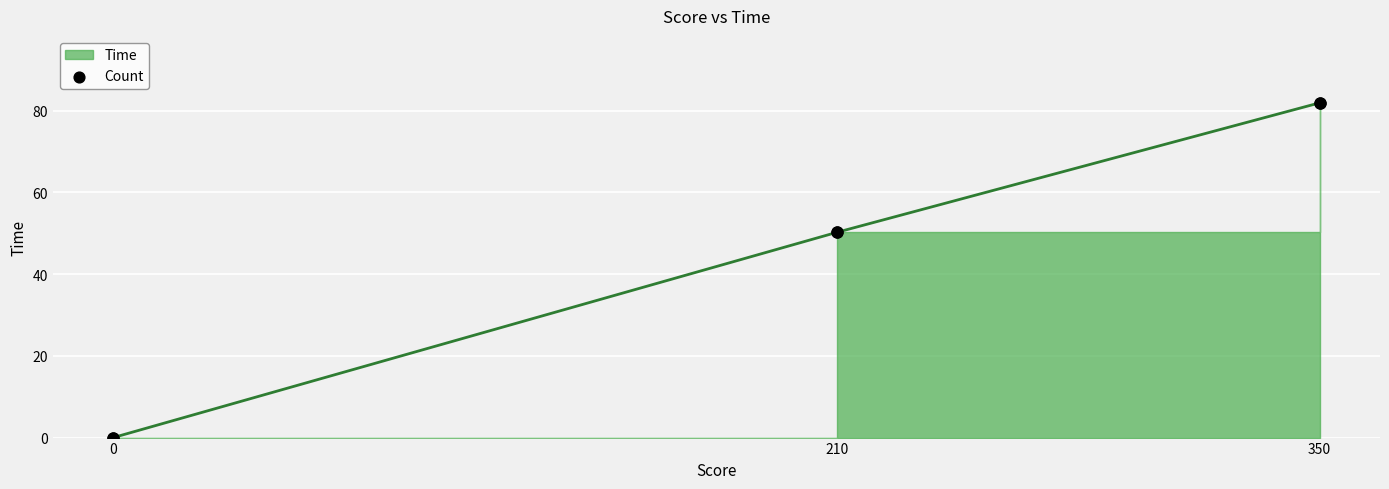

Between 210 and 350, which is larger?

350